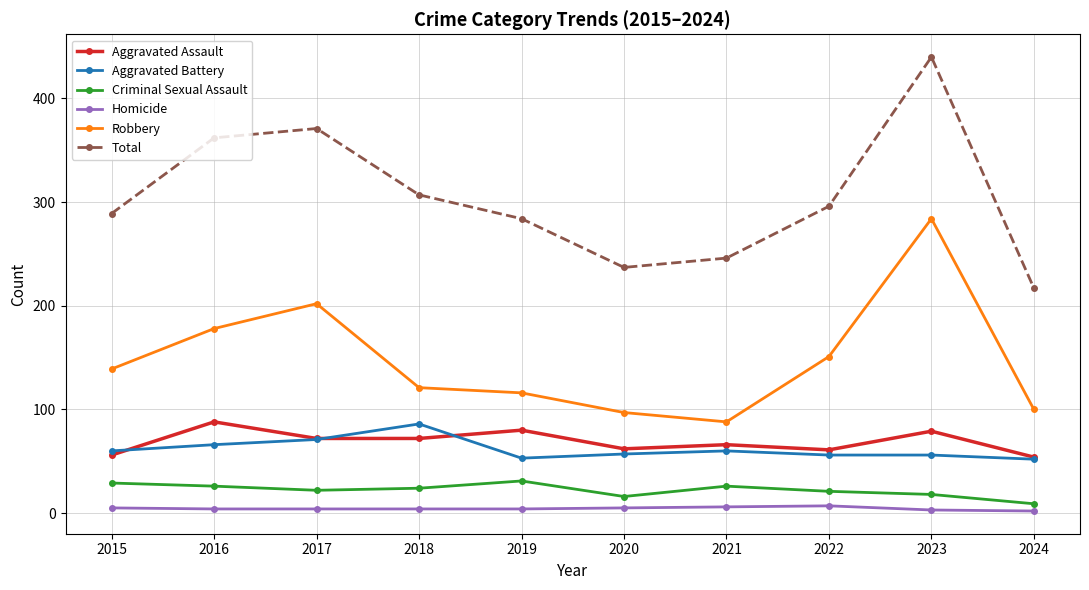

What value does the Aggravated Battery series have at 2023, to the nearest 10?

60